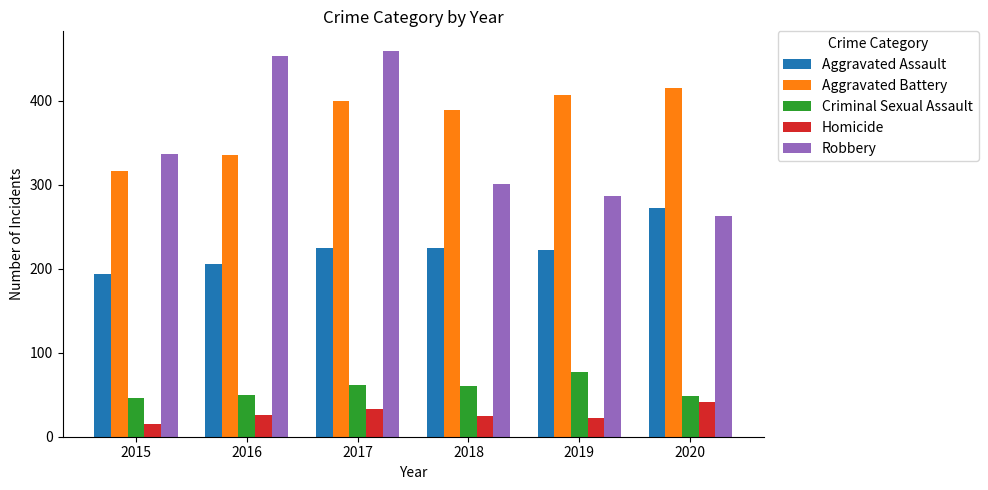

At which category is the sum across all series the highest?

2017